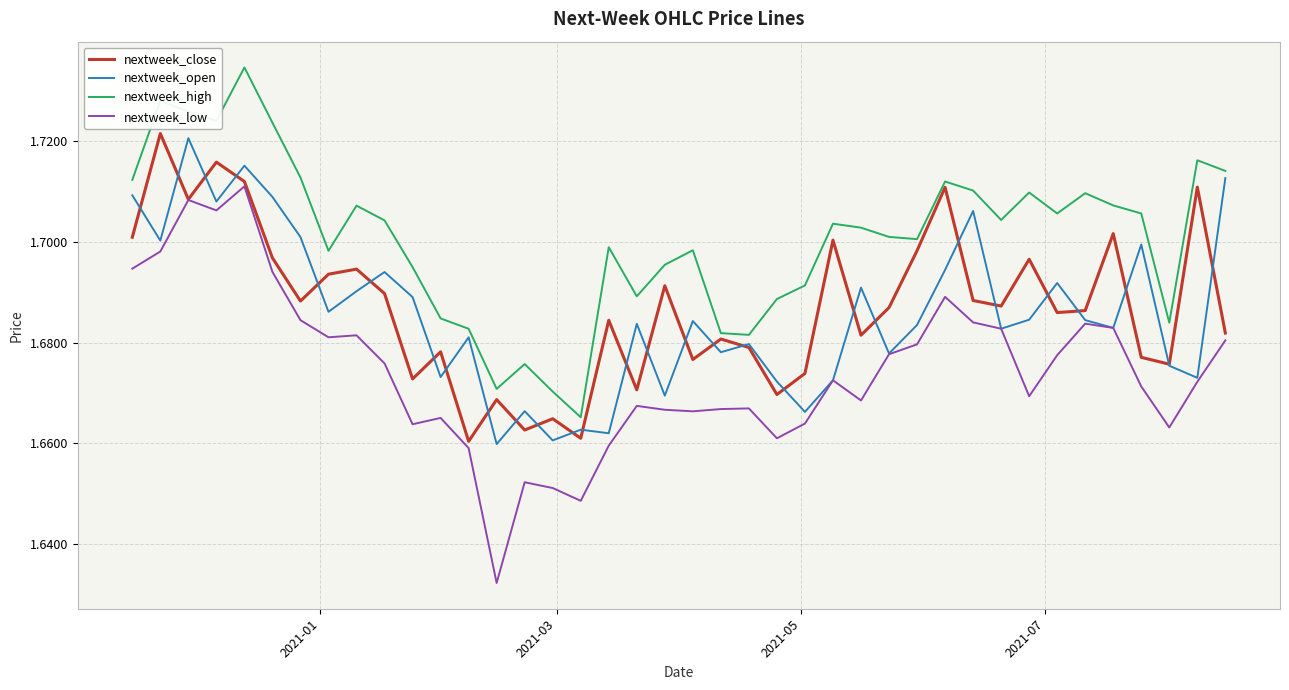

True or false: nextweek_high and nextweek_low intersect in this chart.

False